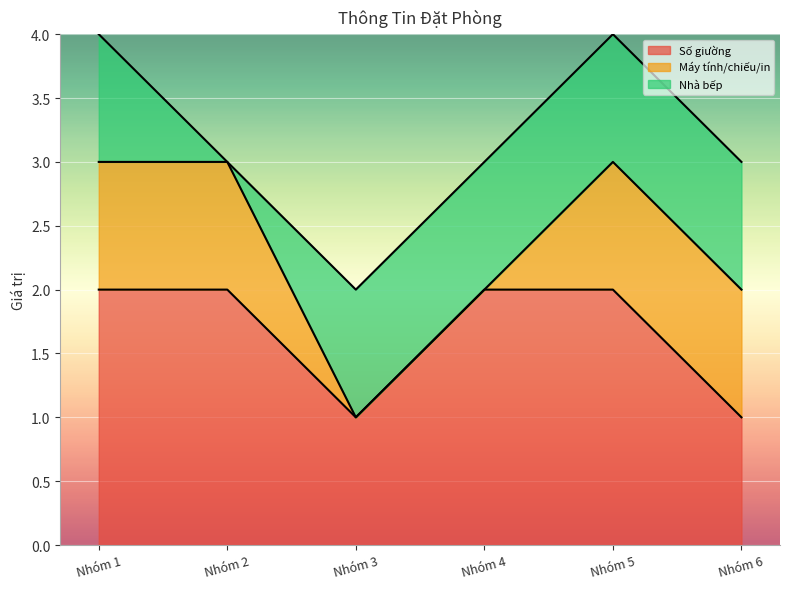

Count the number of data series in this chart.

3